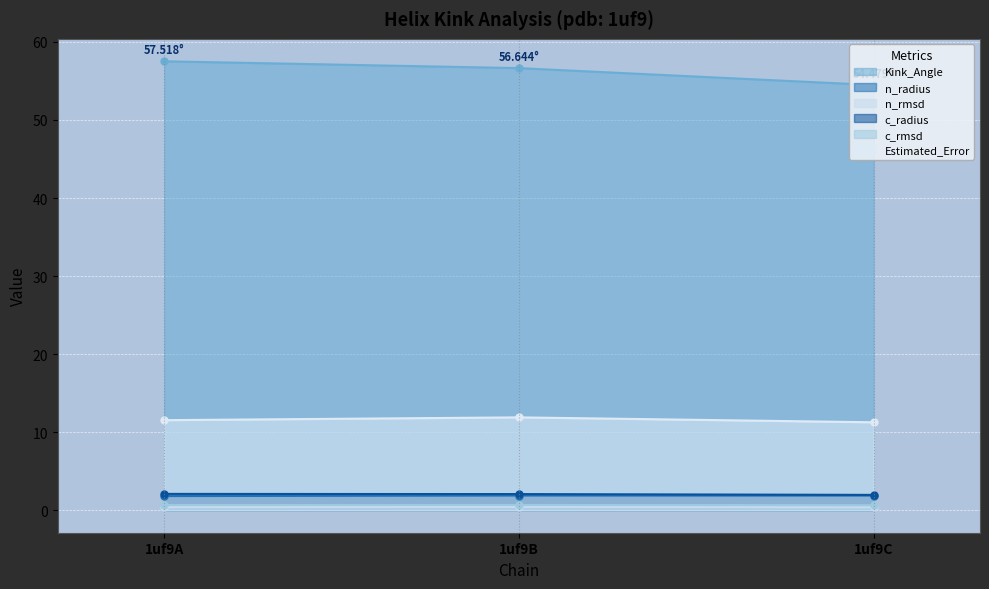

Rank the series by their maximum value, from lowest to highest.

n_rmsd, c_rmsd, n_radius, c_radius, Estimated_Error, Kink_Angle